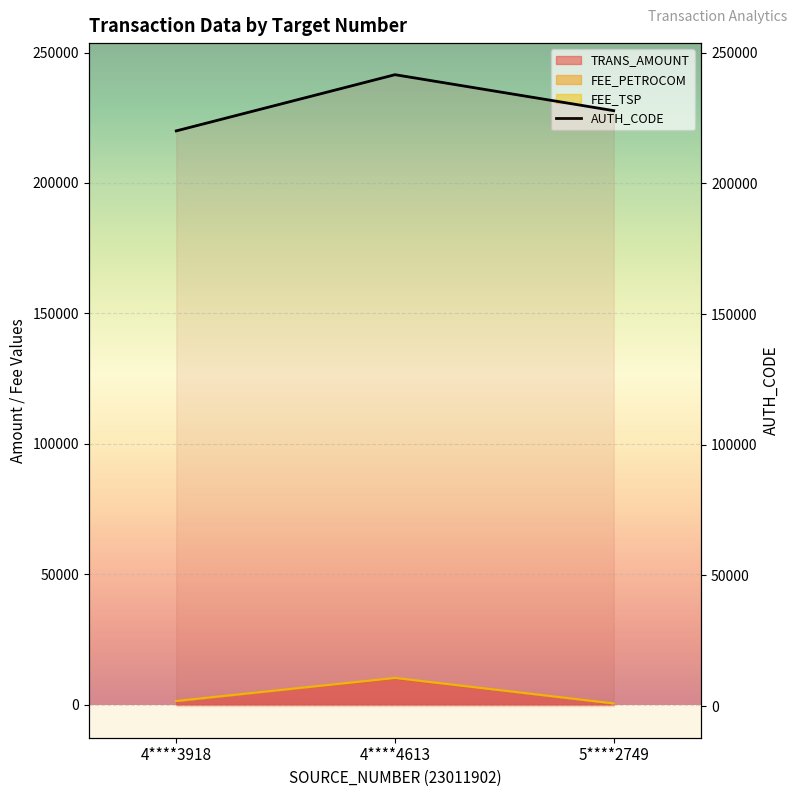

True or false: AUTH_CODE has a value of 355854.7 at 4****4613.

False